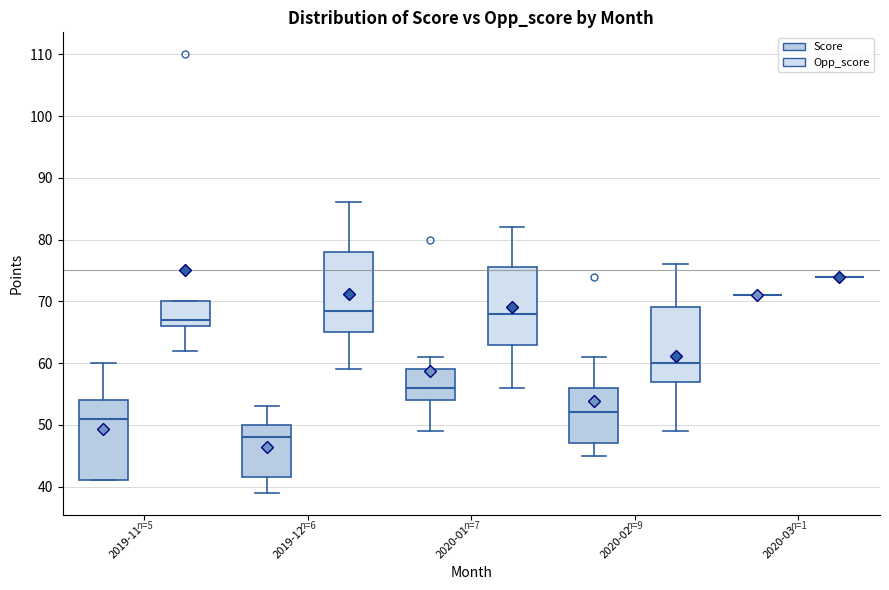

Where does the median line of the box for 2019-11 (Score) sit on the y-axis? The values are not printed on the chart, so give them approximately, as read against the axis.

51